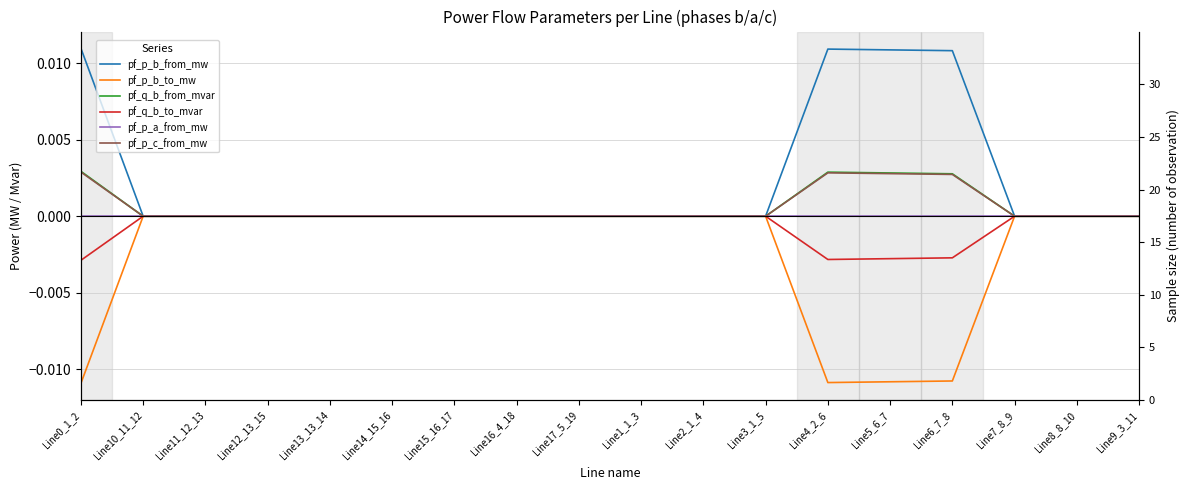

What is the label of the 8th point from the right?

Line2_1_4